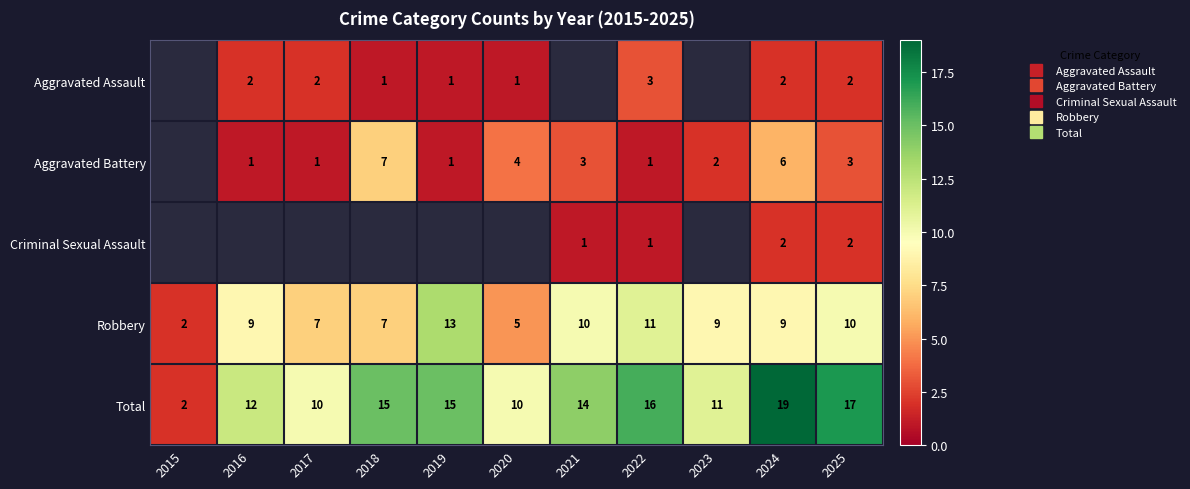

Which series changed the most between 2024 and 2025?

Aggravated Battery